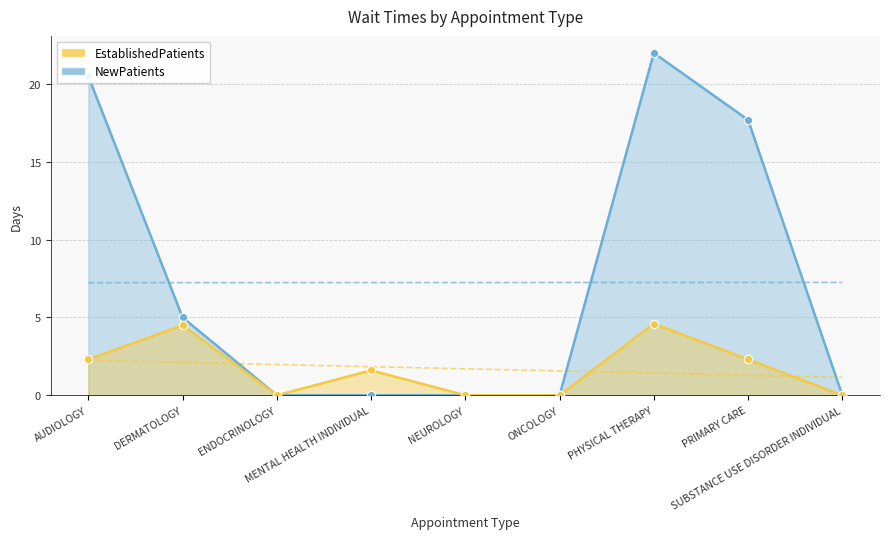

What is the maximum value shown in the chart?

22.0